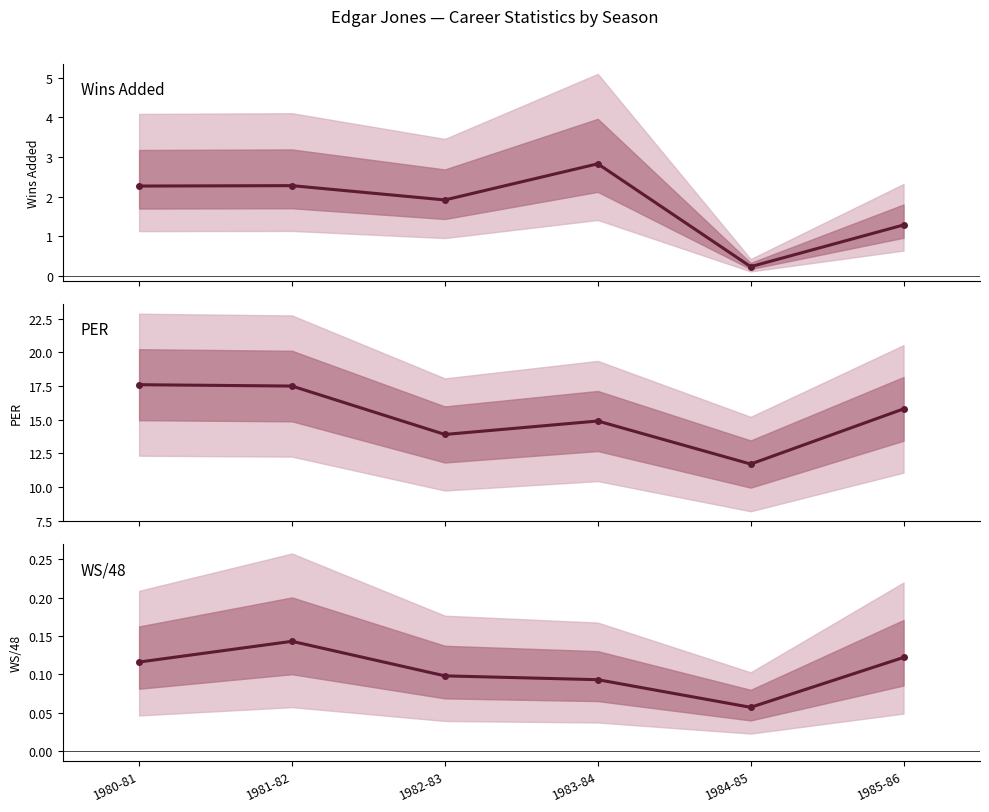

Where does the PER series first go above 15?

1980-81